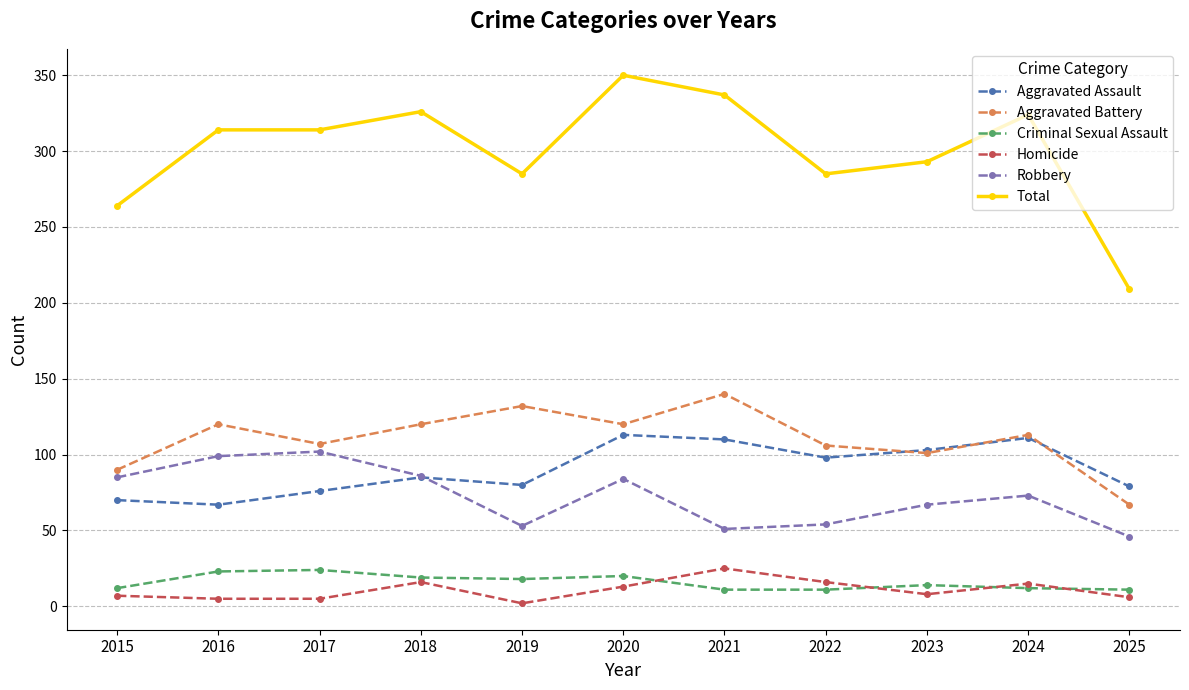

Does the chart have visible grid lines?

Yes